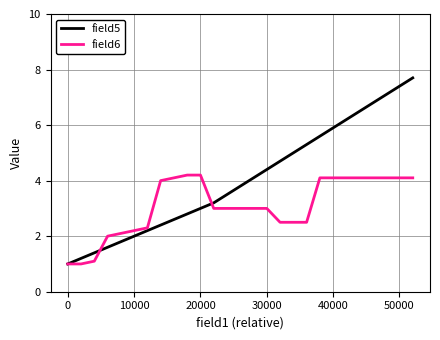

How many categories are shown in the chart?

27